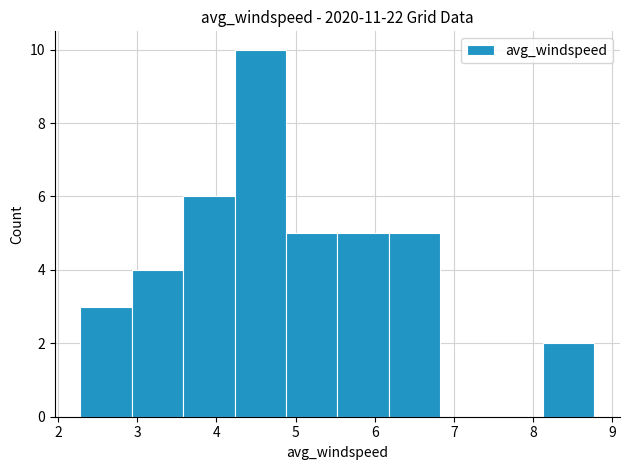

Which range on the x-axis has the tallest bar?

4.2 to 4.9